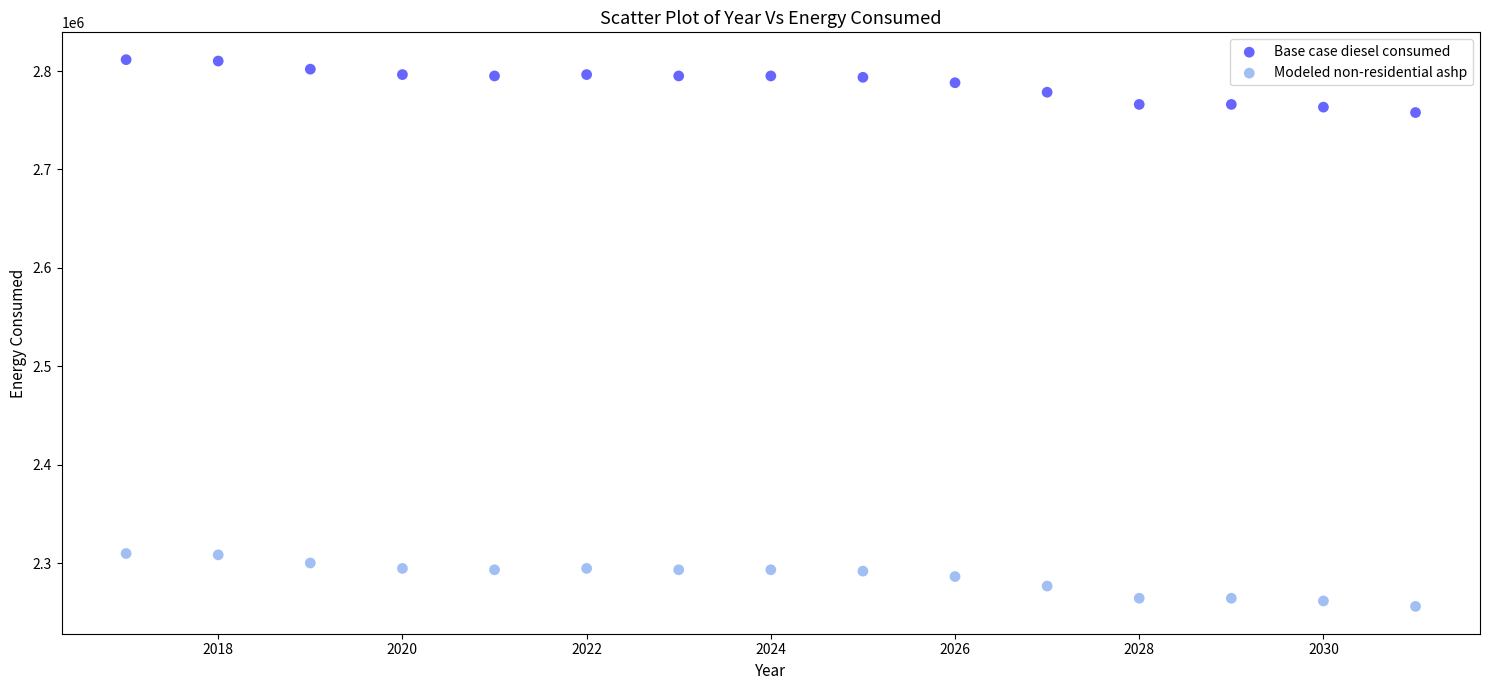

What are all the series names shown in the legend?

Base case diesel consumed, Modeled non-residential ashp